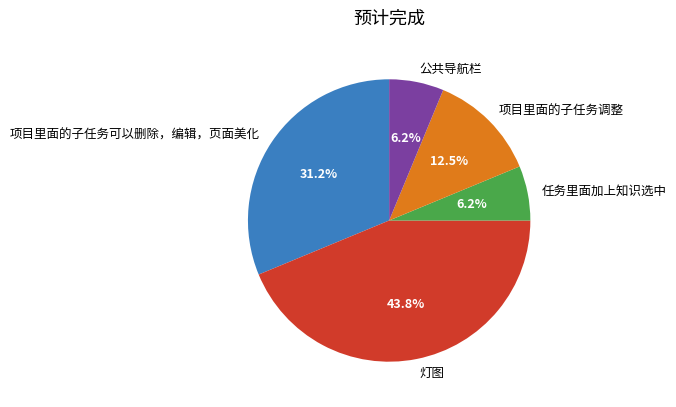

To the nearest percent, what is the average slice percentage?

20%